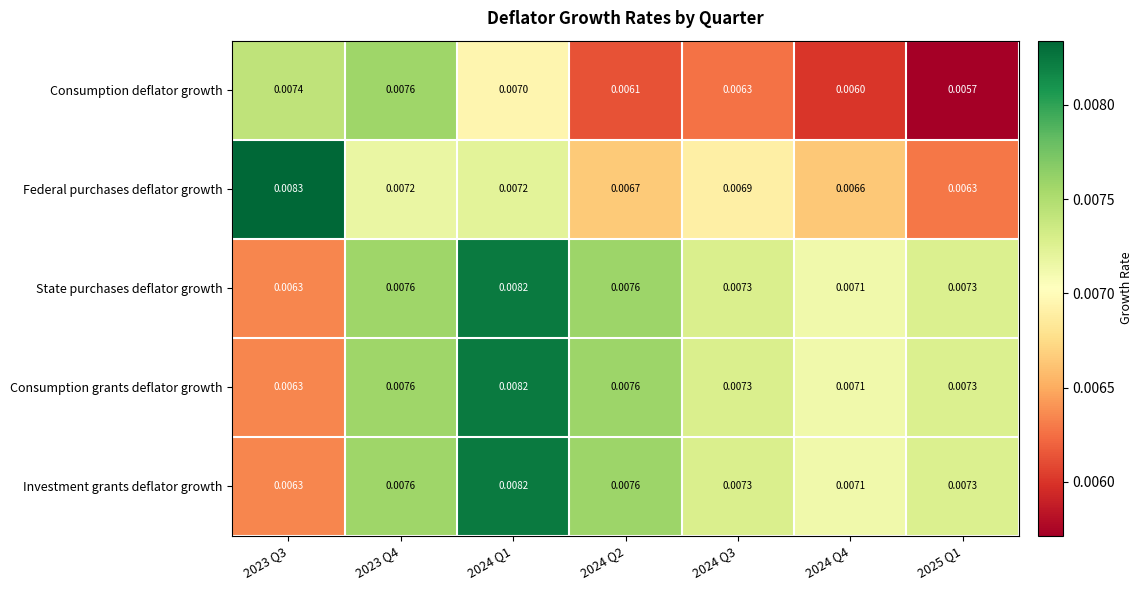

Is the value of Investment grants deflator growth at 2024 Q1 greater than the value of Consumption deflator growth at 2024 Q1?

Yes